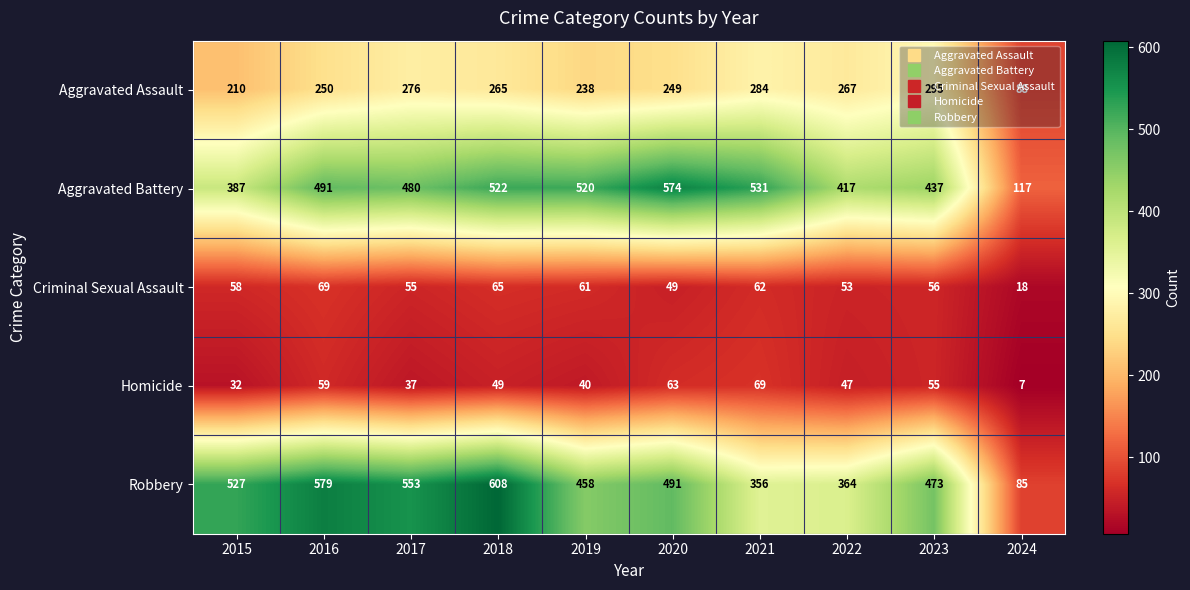

What is the spread (max minus min) of values at 2022?

370